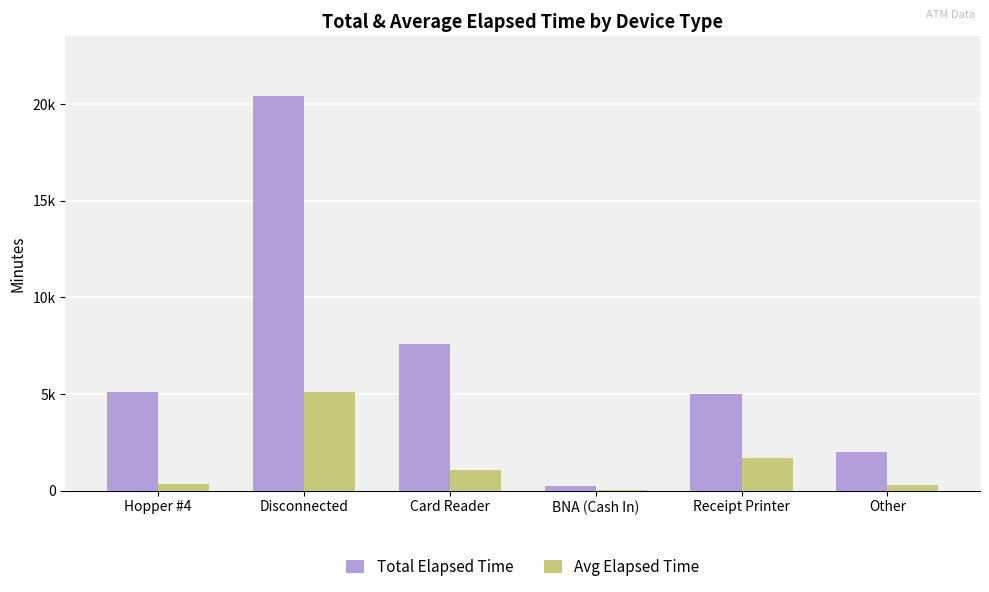

The Avg Elapsed Time series shows 45.0 at BNA (Cash In). True or false?

True